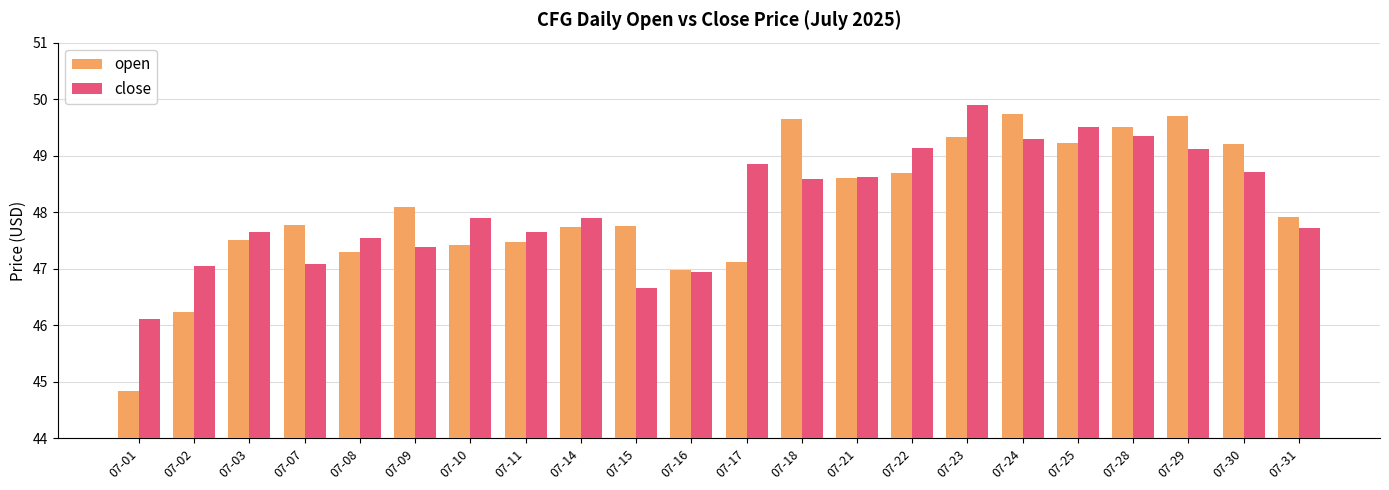

Which series has the widest spread of values?

open